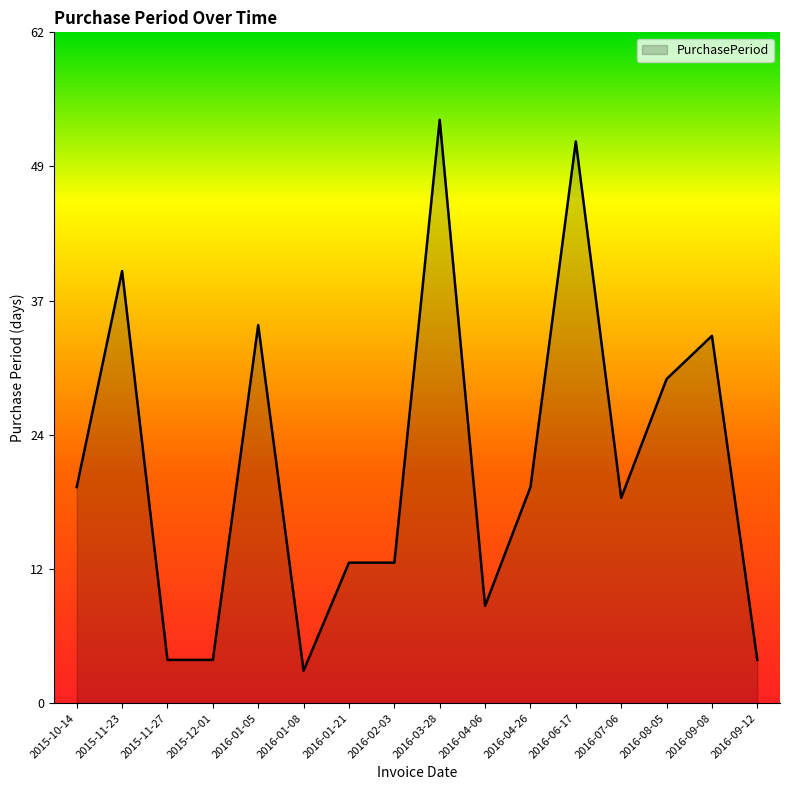

True or false: there are more than 0 points higher than both neighbors.

True